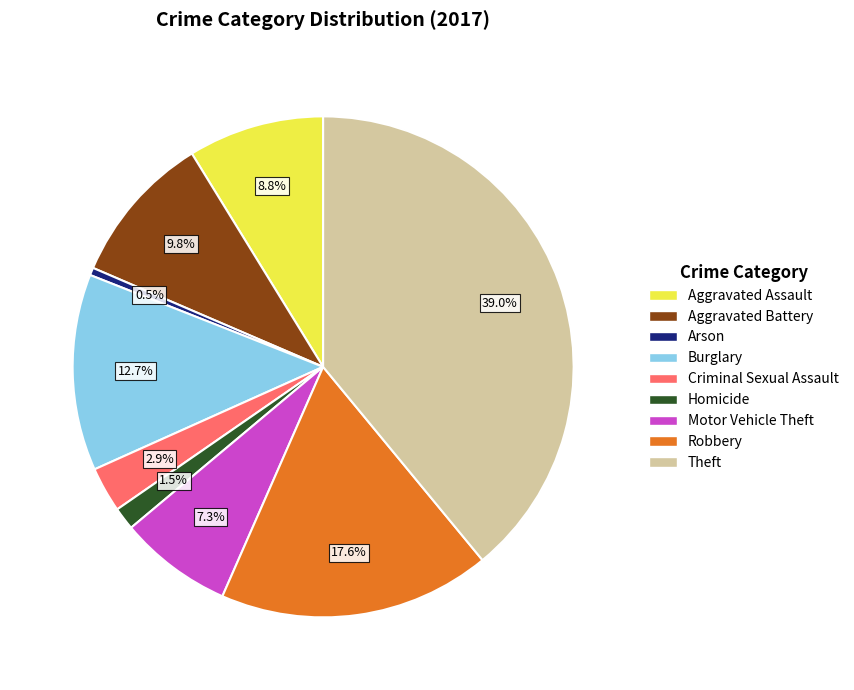

Rank the categories by value from lowest to highest.

Arson, Homicide, Criminal Sexual Assault, Motor Vehicle Theft, Aggravated Assault, Aggravated Battery, Burglary, Robbery, Theft